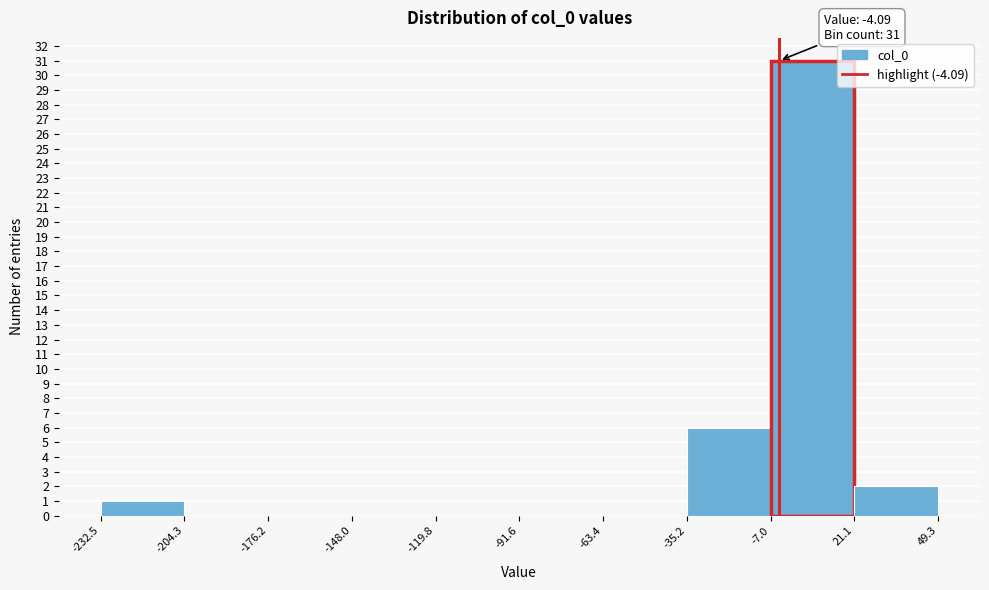

Which range on the x-axis has the tallest bar?

-7.0 to 21.1